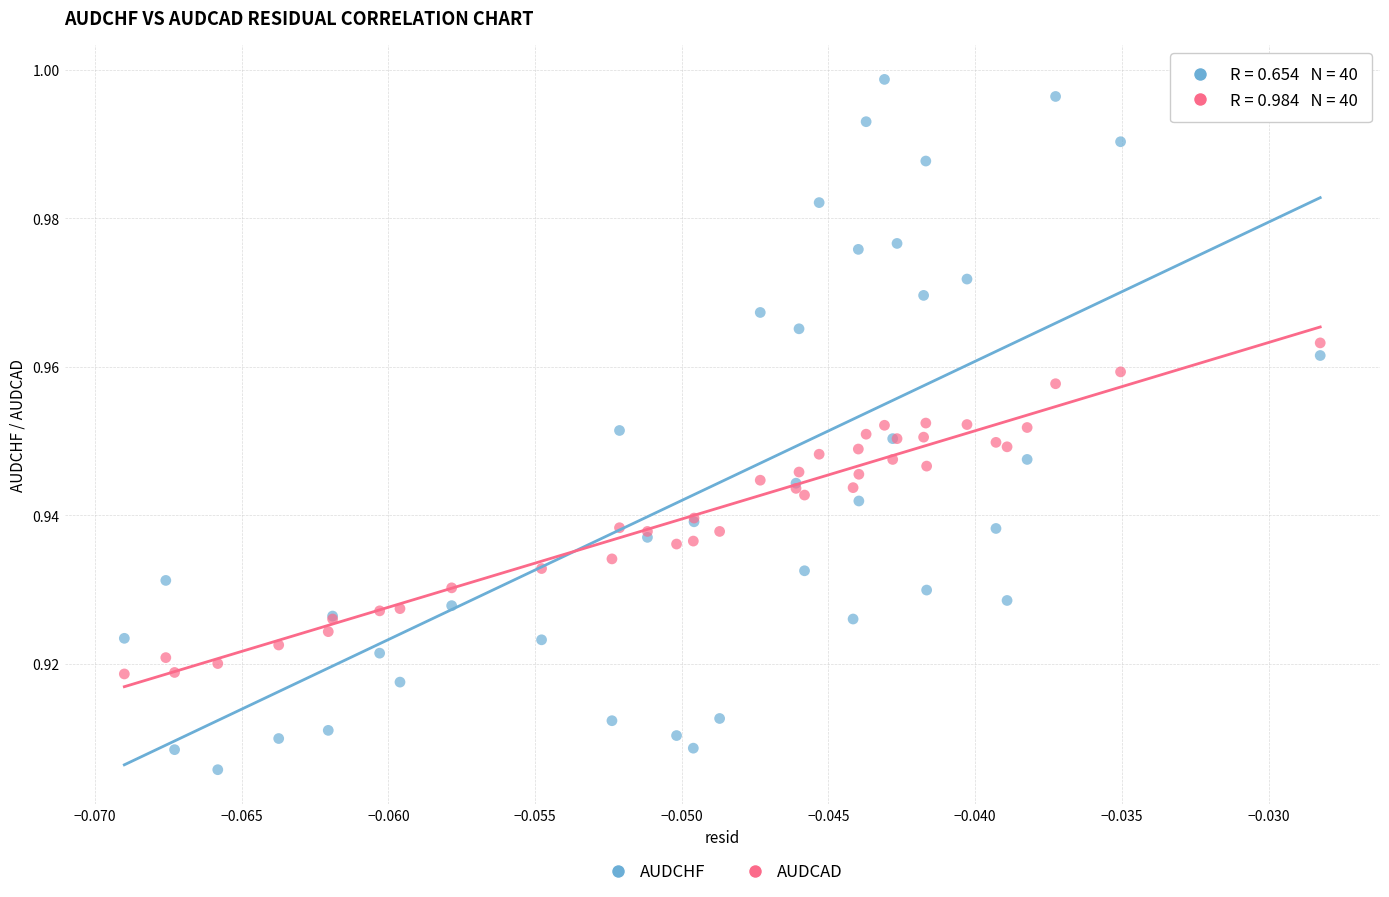

Which series has the widest spread of Y values?

AUDCHF